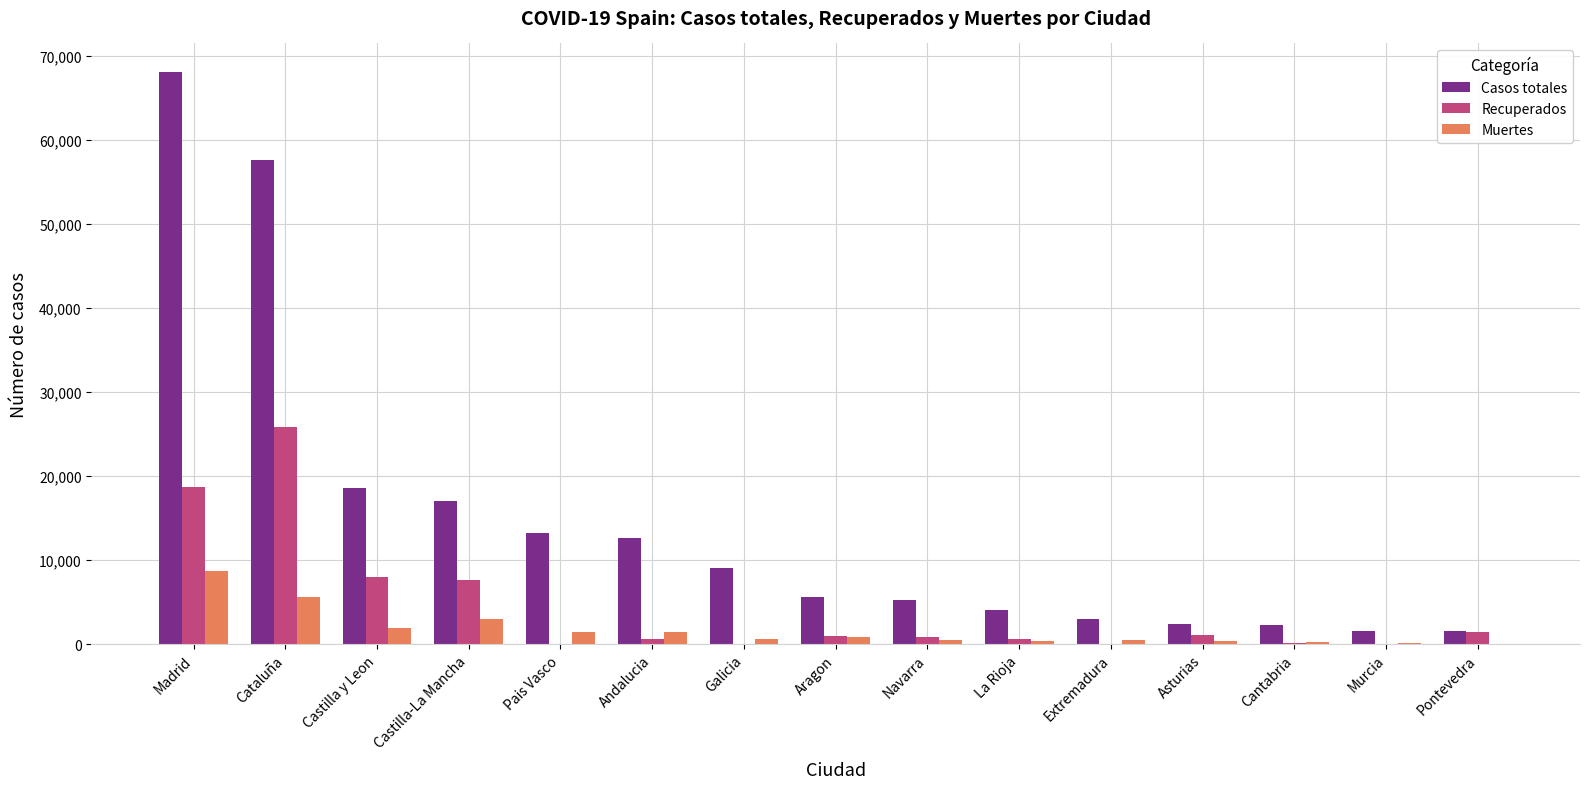

At which category is the sum across all series the highest?

Madrid